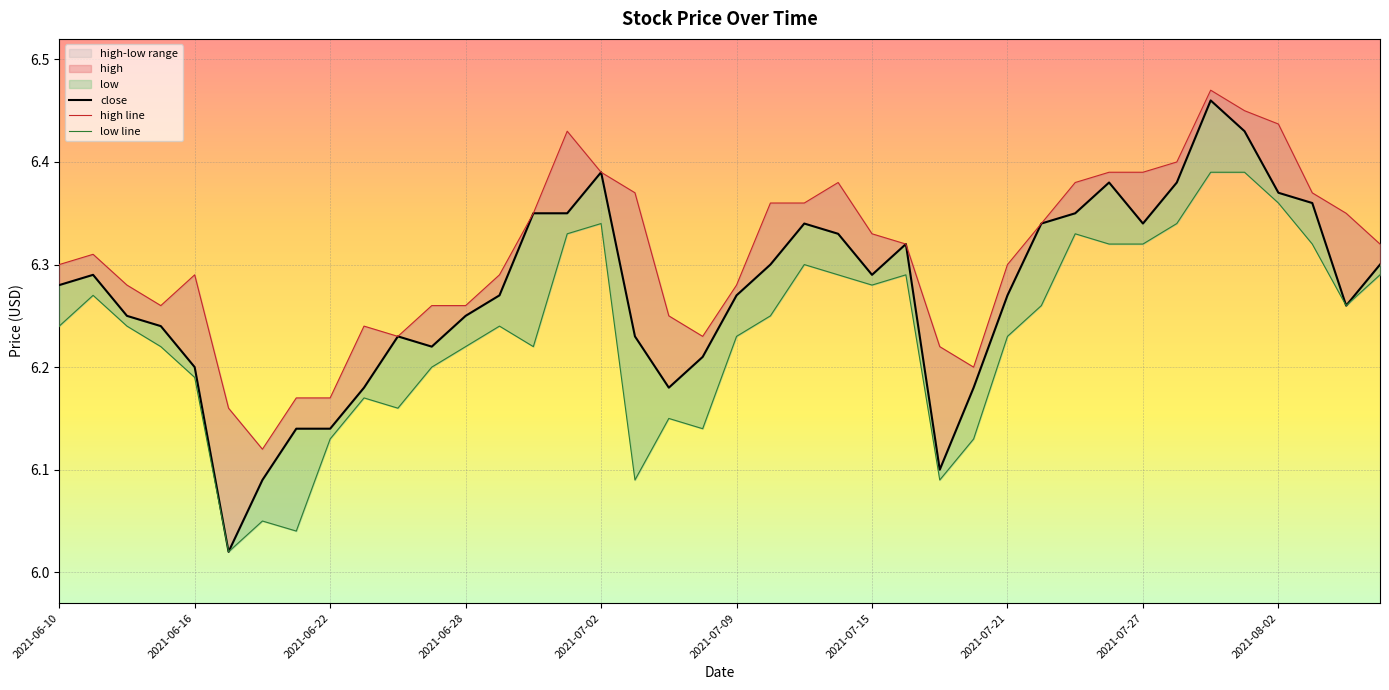

True or false: low and close cross at least once.

False